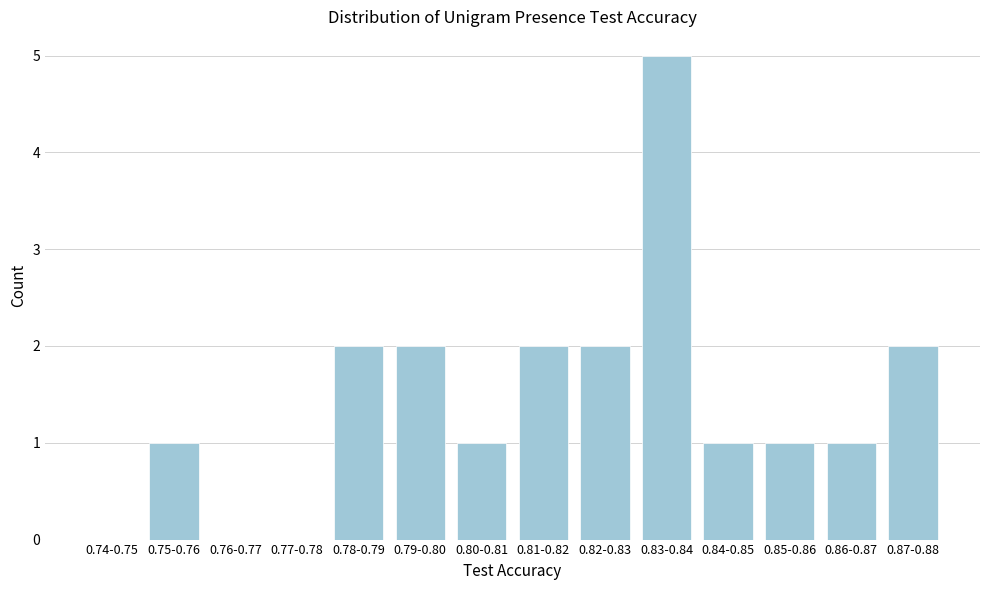

Reading left to right, extract all data points from this chart.

0.74-0.75=0	0.75-0.76=1	0.76-0.77=0	0.77-0.78=0	0.78-0.79=2	0.79-0.80=2	0.80-0.81=1	0.81-0.82=2	0.82-0.83=2	0.83-0.84=5	0.84-0.85=1	0.85-0.86=1	0.86-0.87=1	0.87-0.88=2